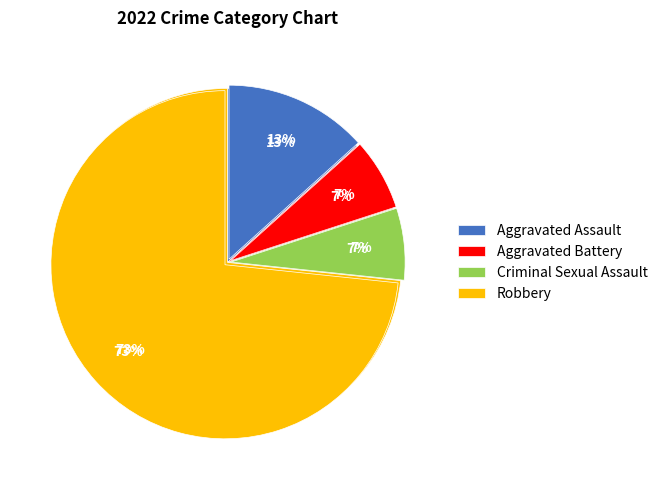

To the nearest percent, what is the combined percentage of Aggravated Assault and Criminal Sexual Assault?

20%